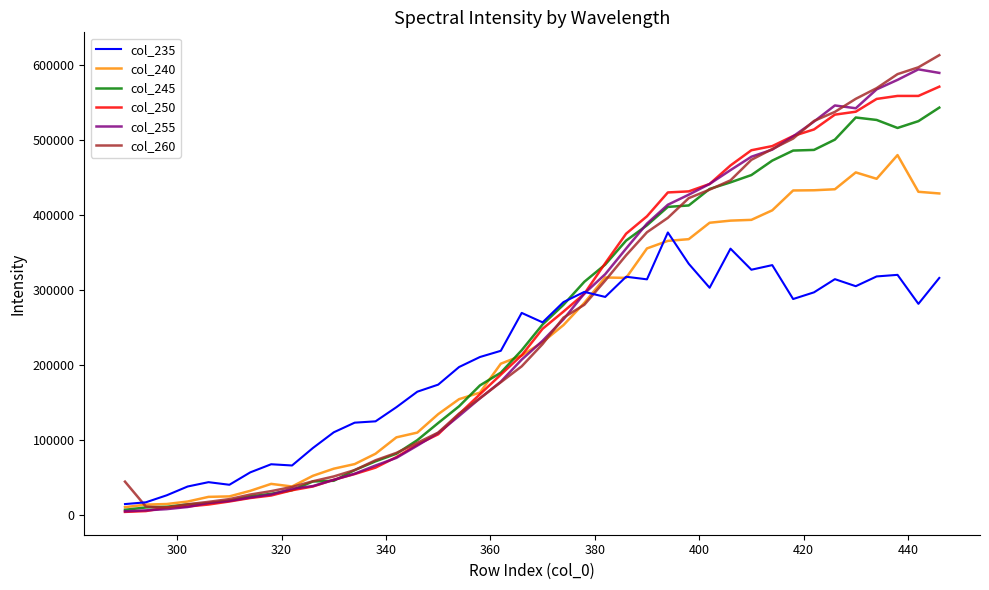

List the series in order of their peak value, lowest first.

col_235, col_240, col_245, col_250, col_255, col_260